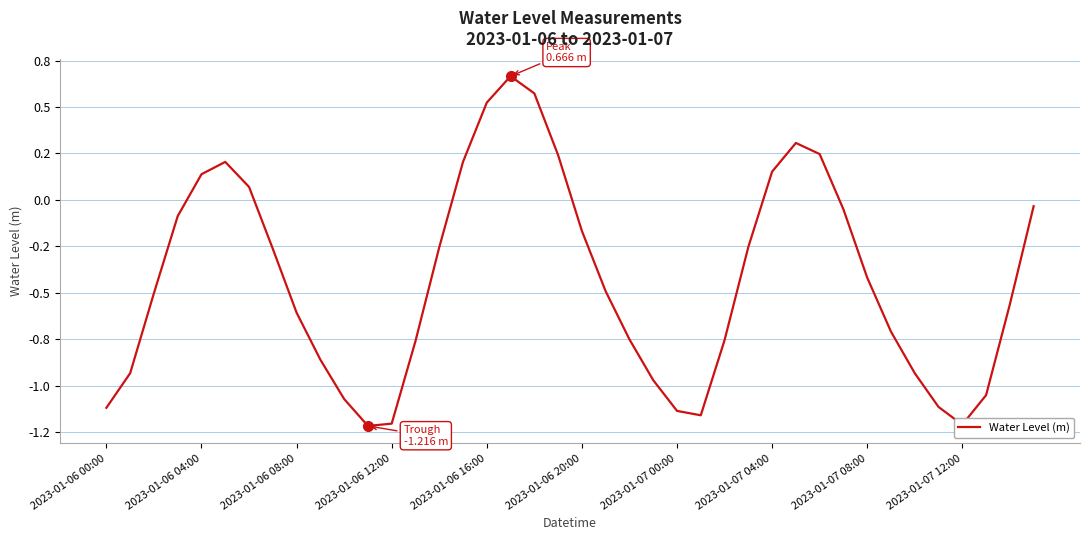

What is the greatest value displayed?

0.7